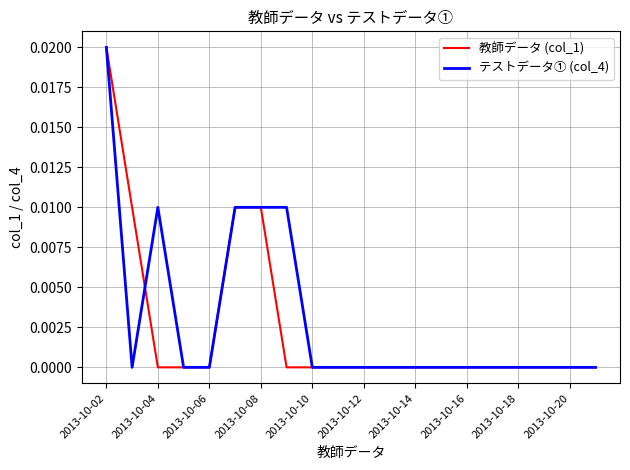

What are all the series names shown in the legend?

教師データ (col_1), テストデータ① (col_4)